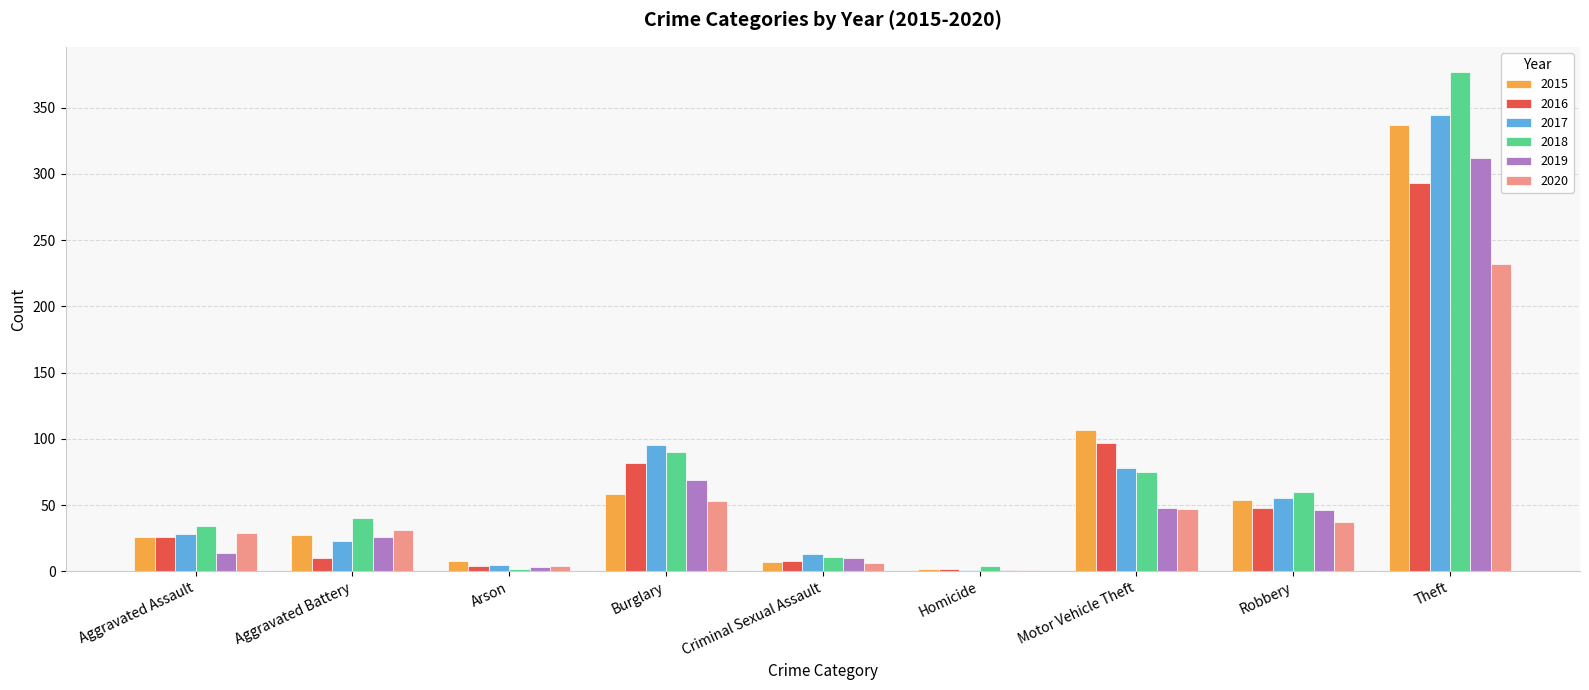

What is the sum of the 2016 values at Aggravated Assault and Theft?

319